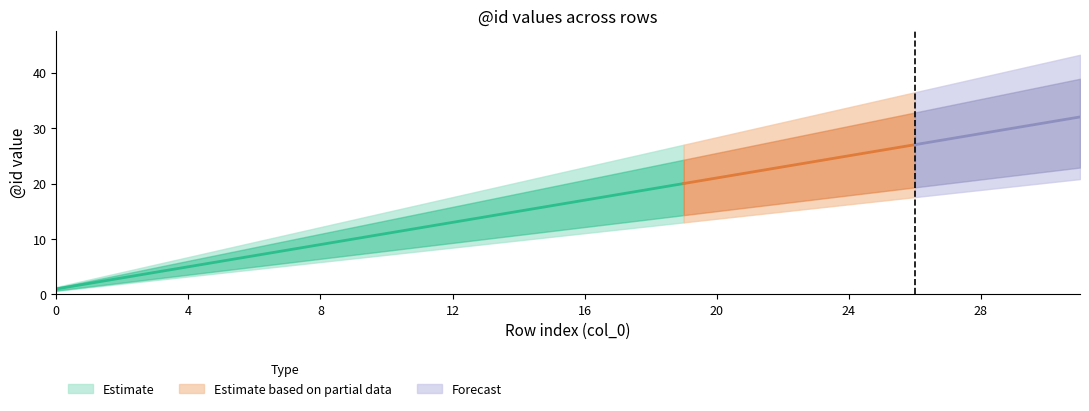

True or false: upper has more than 0 points higher than both neighbors.

False